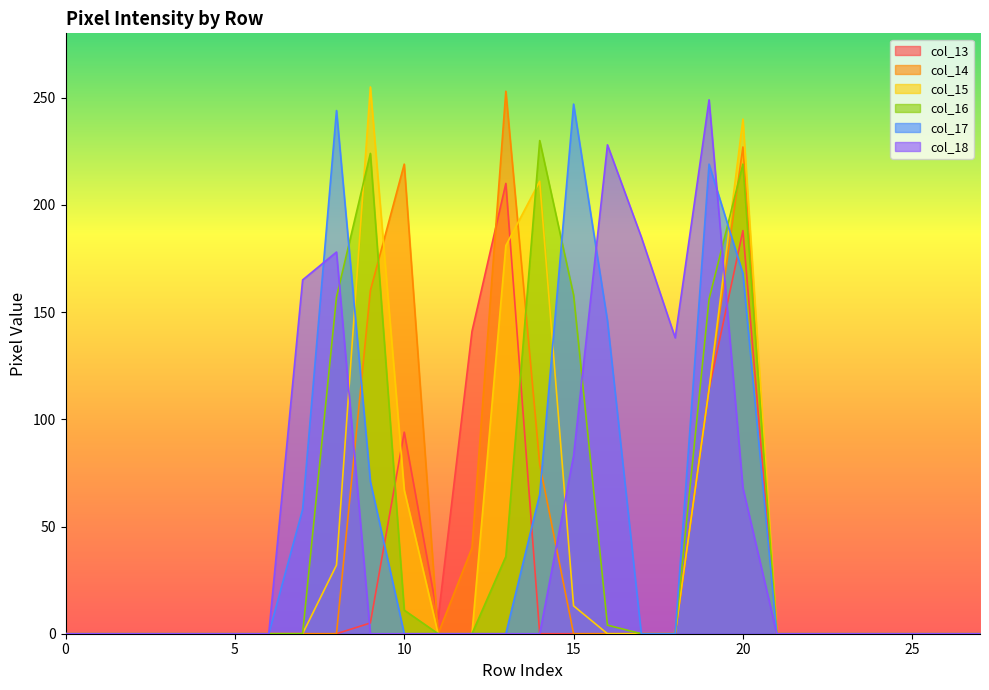

At which category is the sum across all series the highest?

20